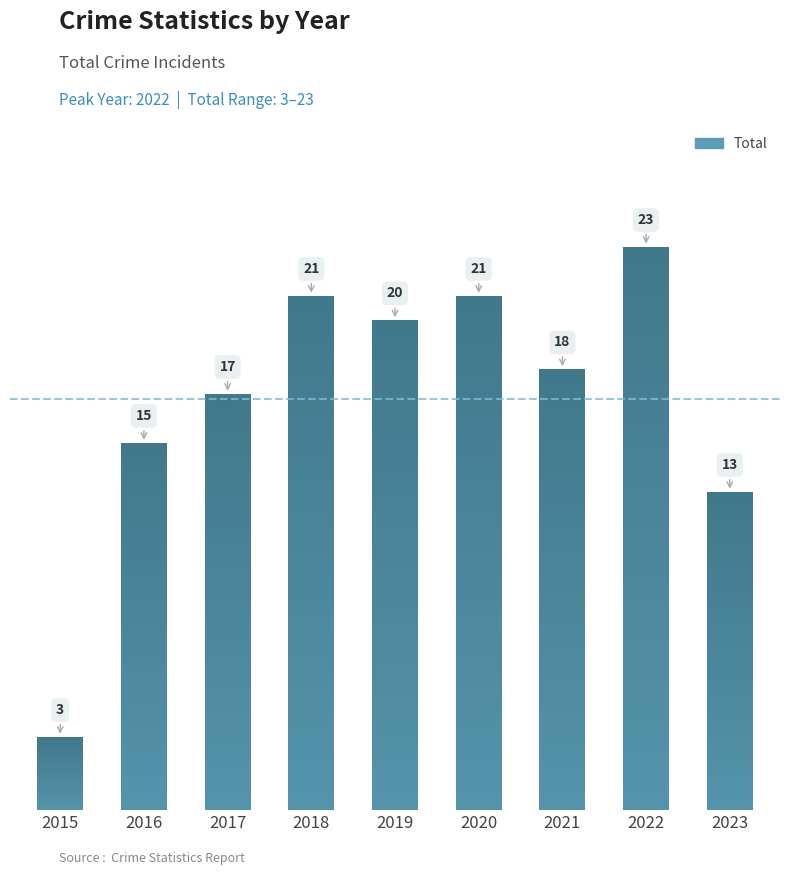

What is the change in value from 2016 to 2018?

+6